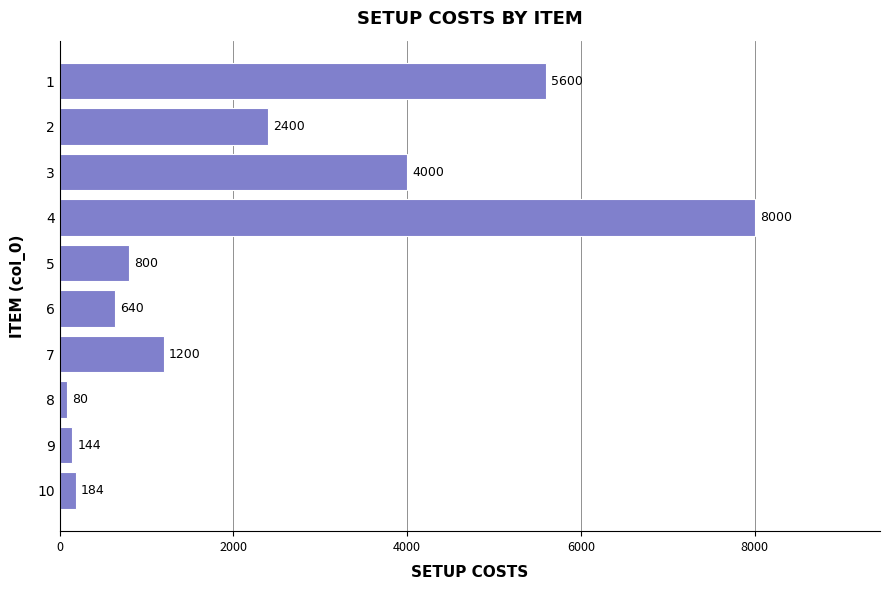

Is it true that the value at 5 is 800?

True